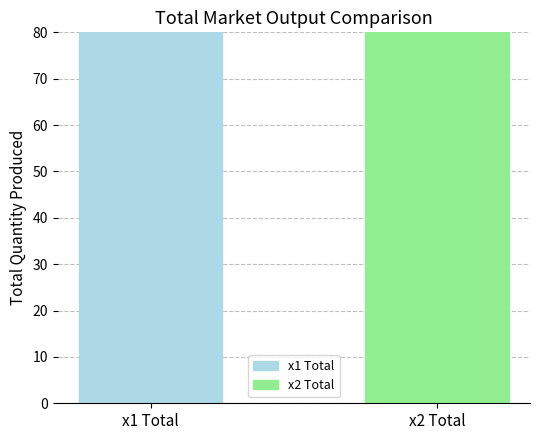

Does the chart contain any negative values?

No